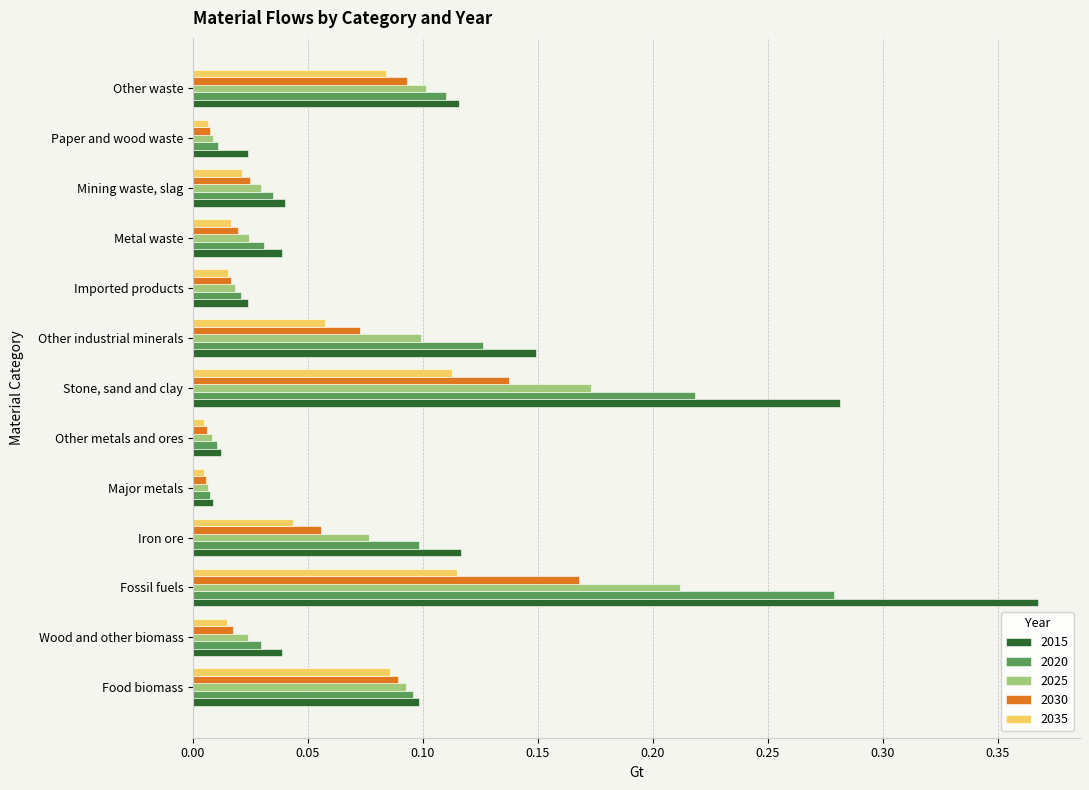

Which series has the largest range (max minus min)?

2015